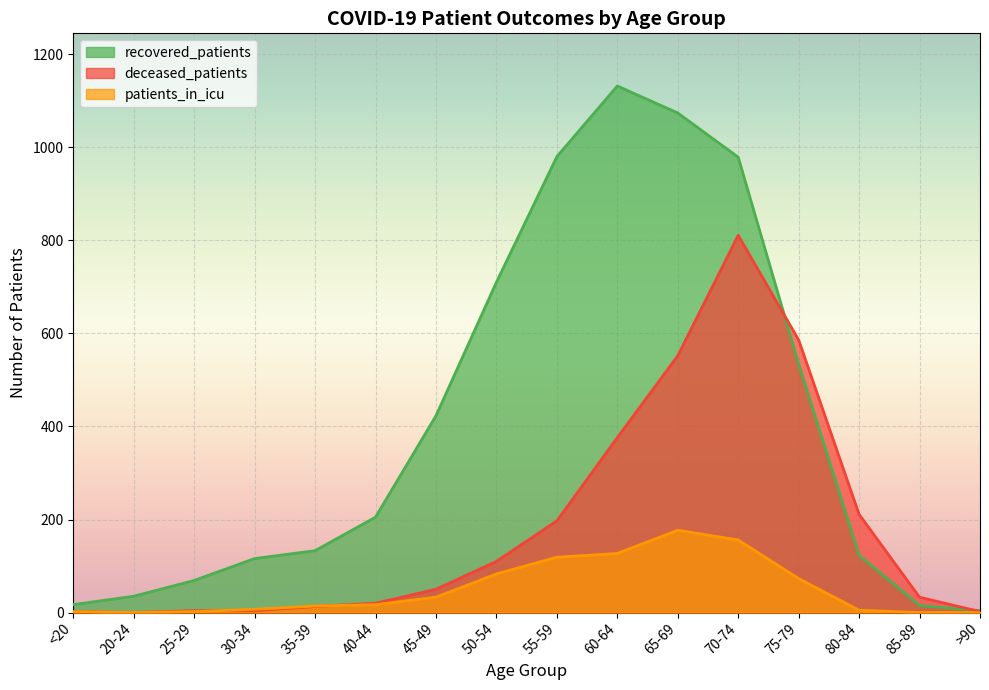

Where do recovered_patients and deceased_patients first cross each other?

70-74 and 75-79